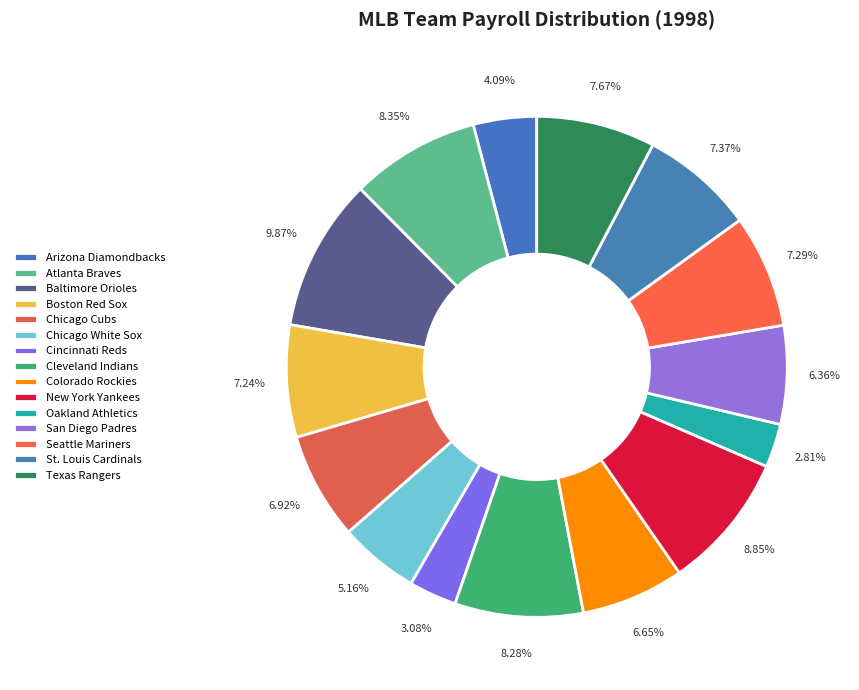

How many slices are in this pie chart?

15